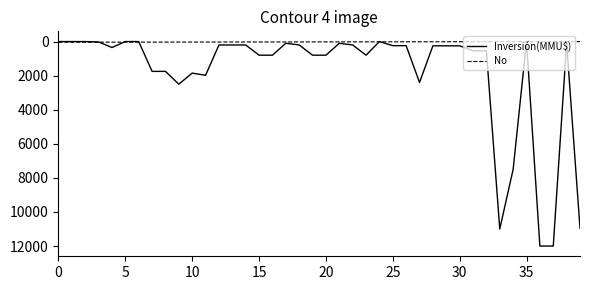

Which series has the widest spread of values?

Inversión(MMU$)